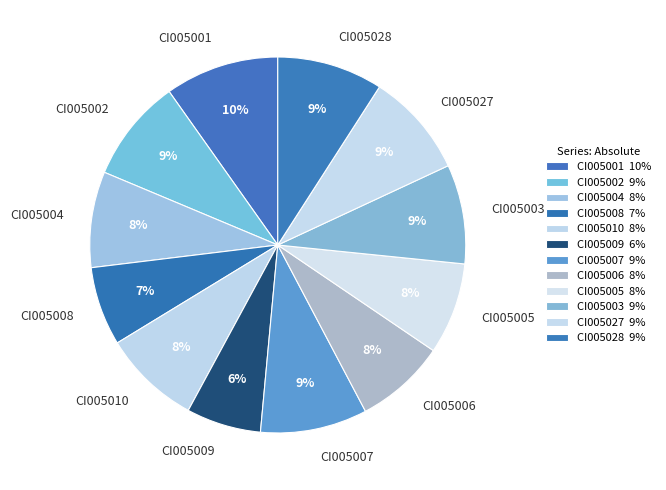

Count the number of slices in the pie.

12